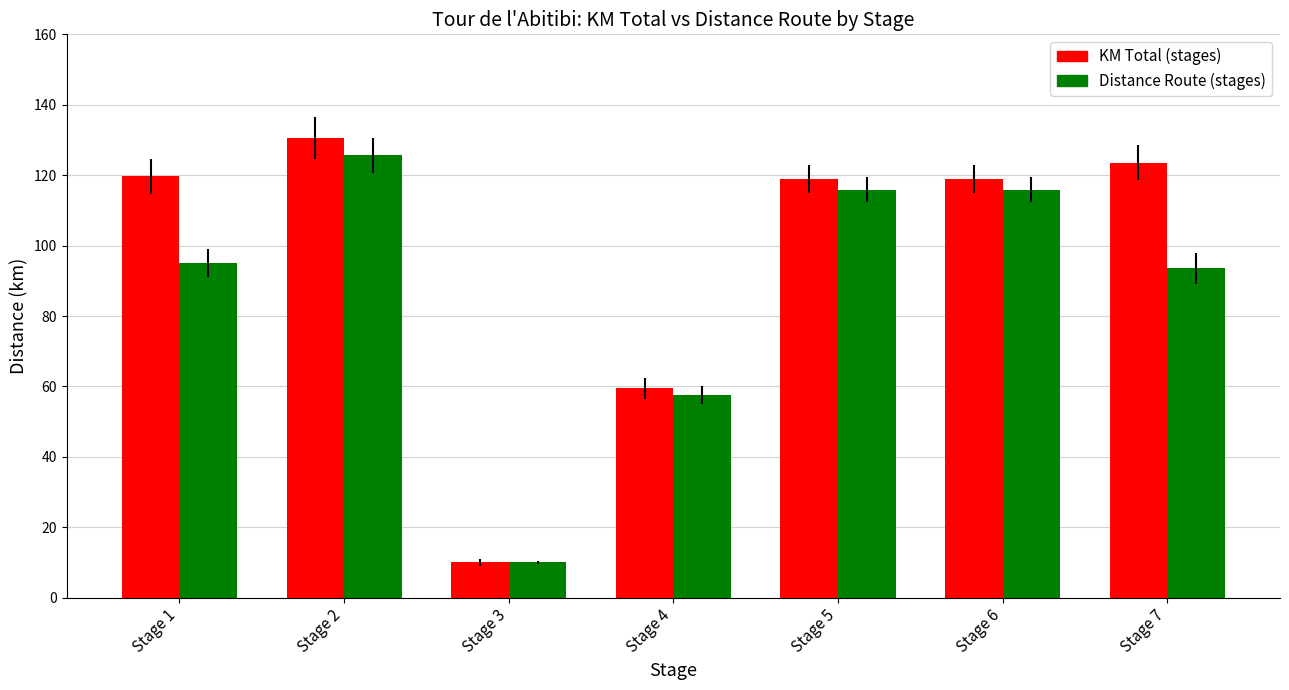

What is the smallest value displayed?

10.0